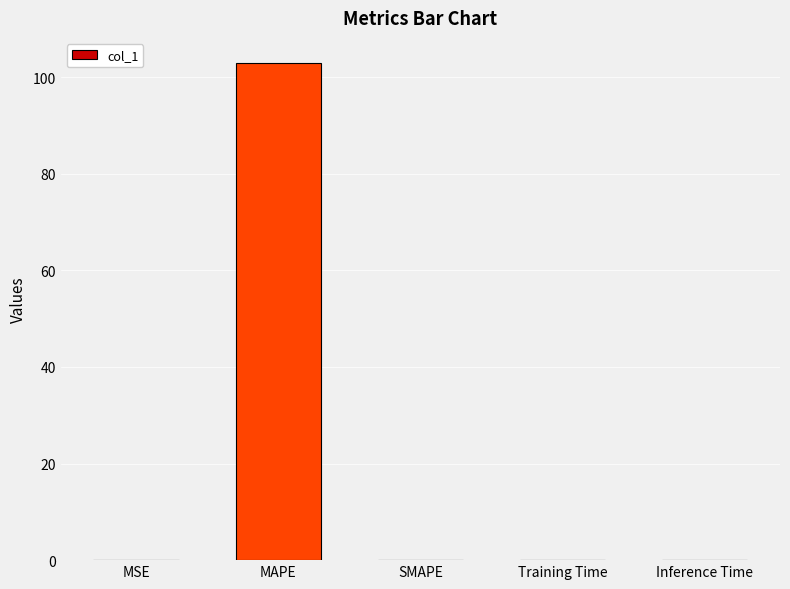

What is the greatest value displayed?

103.0